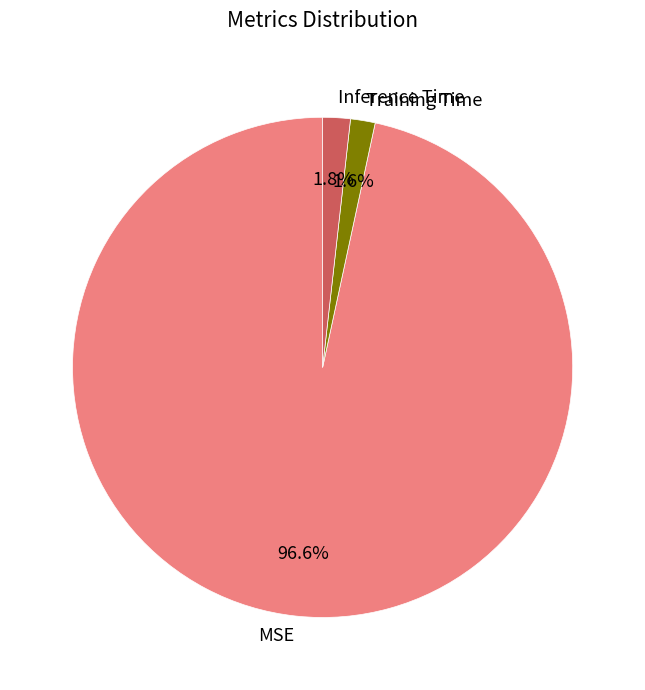

How many segments does this pie chart have?

3